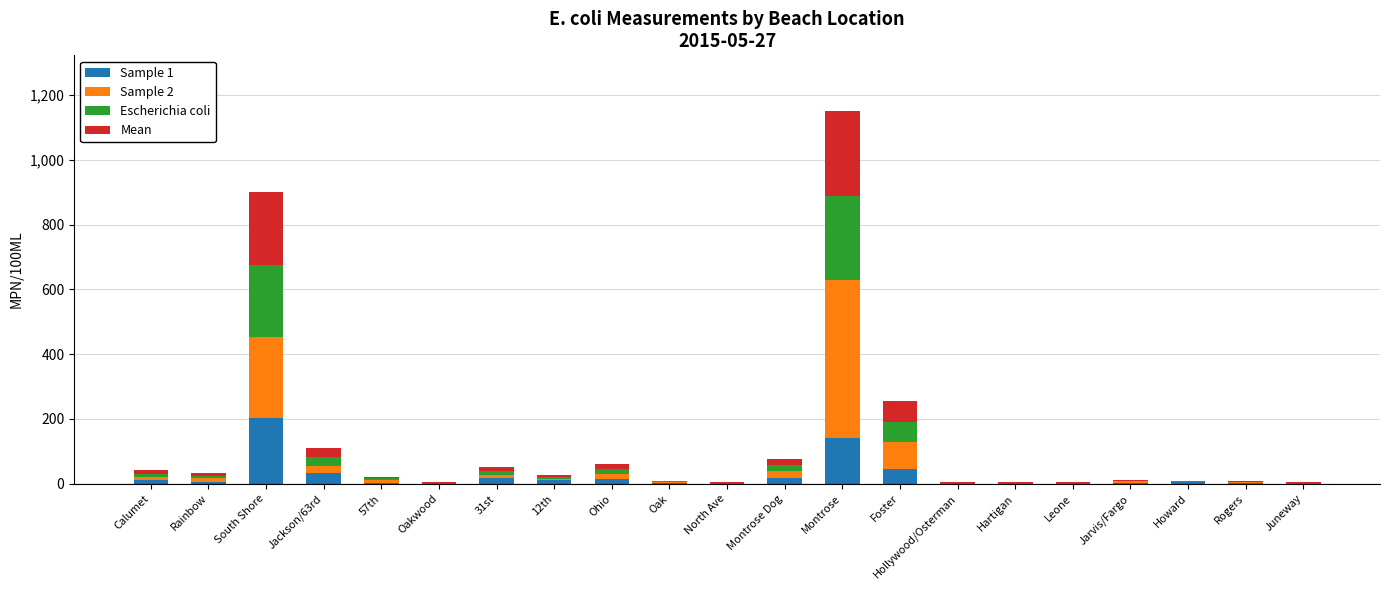

At which category is the sum across all series the highest?

Montrose